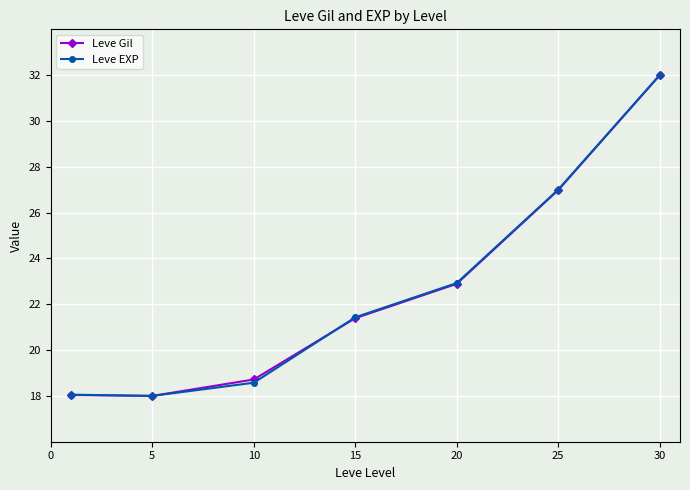

What is the minimum value for Leve Gil?

18.0